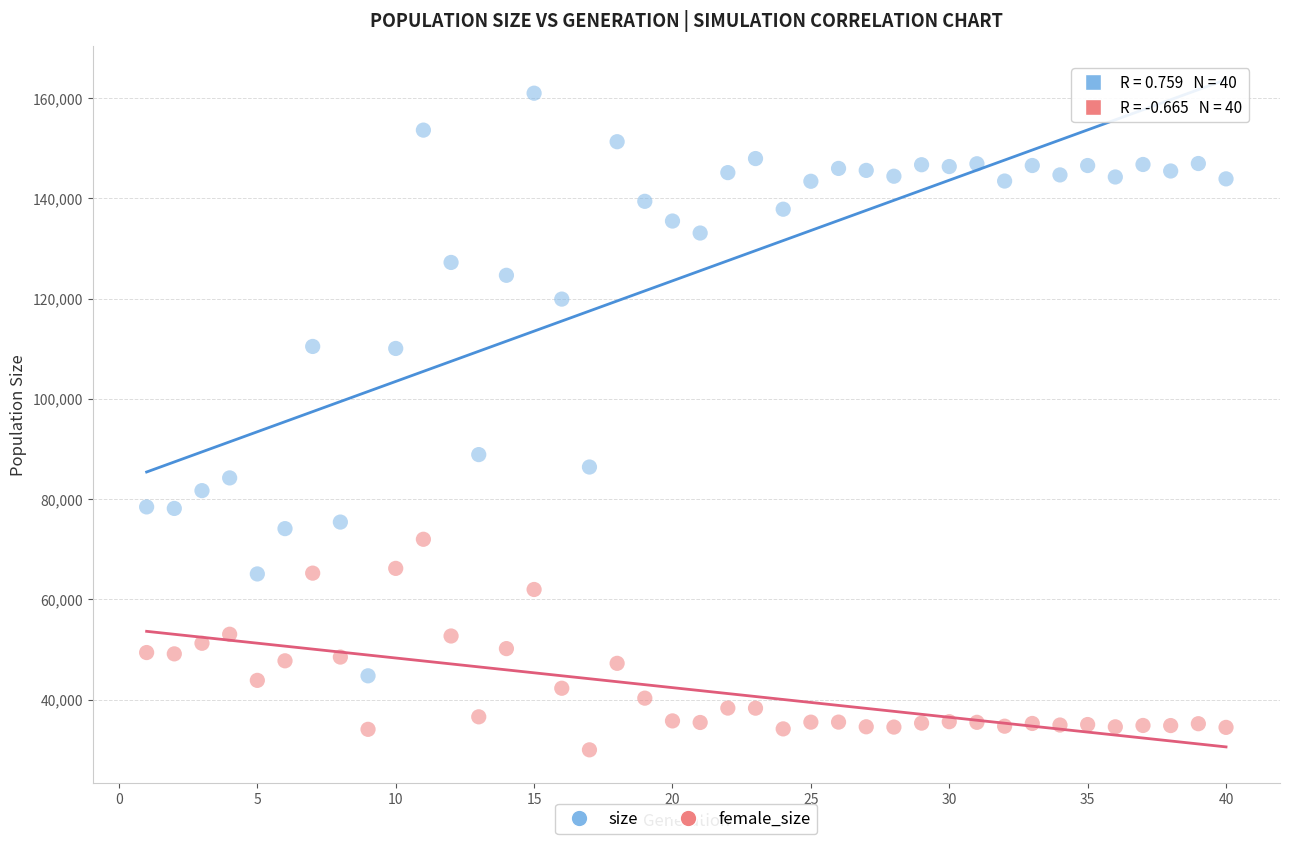

Which series reaches the maximum Y coordinate?

size